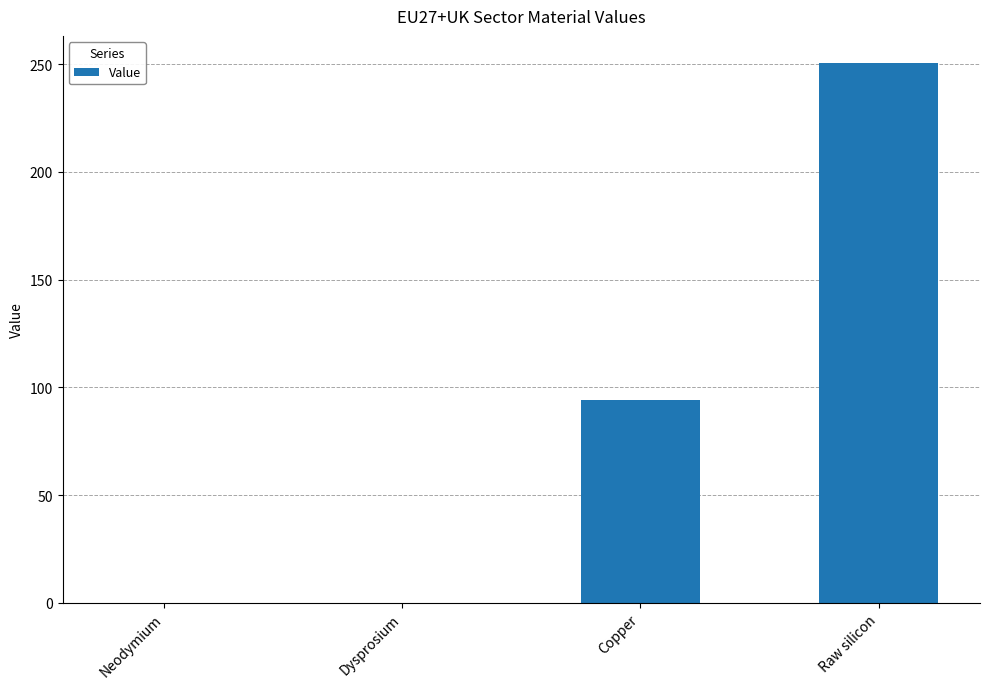

Does the chart contain stacked bars?

No